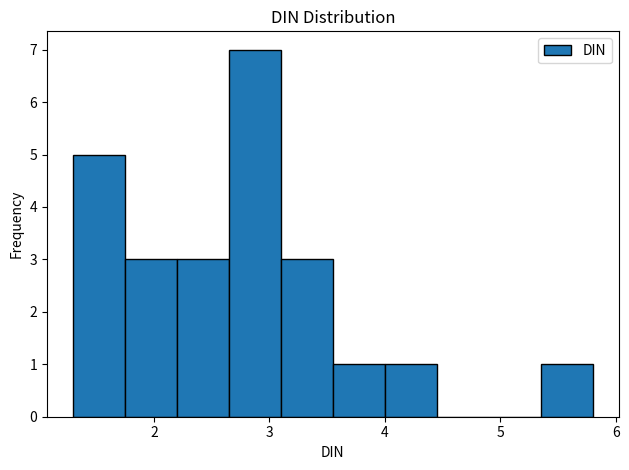

Which range on the x-axis has the tallest bar?

2.65 to 3.10